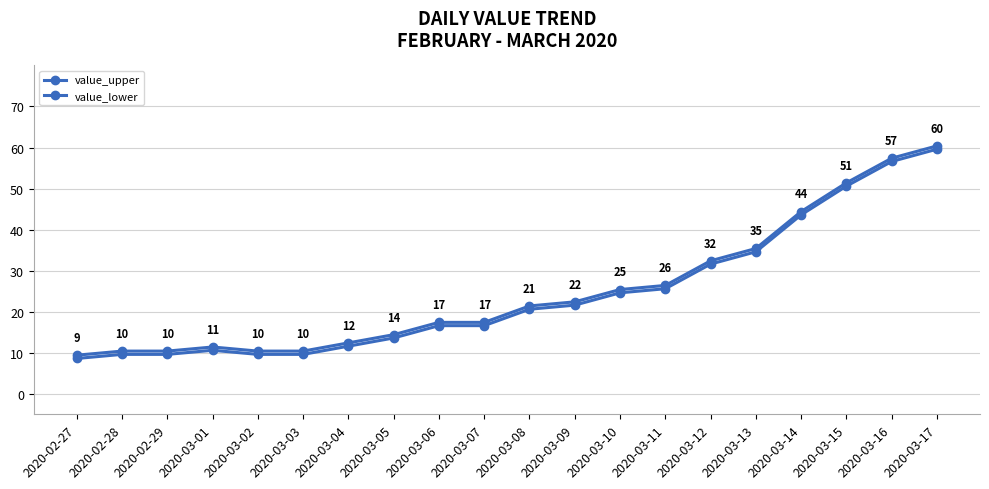

Which label corresponds to the smallest value in the chart?

2020-02-27